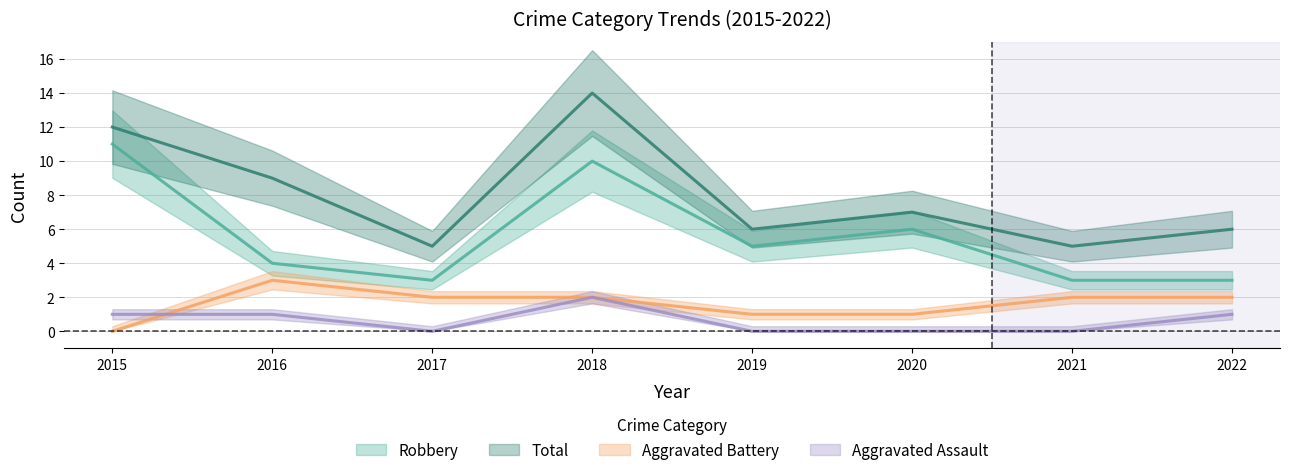

What is the average value of the Aggravated Battery series?

2